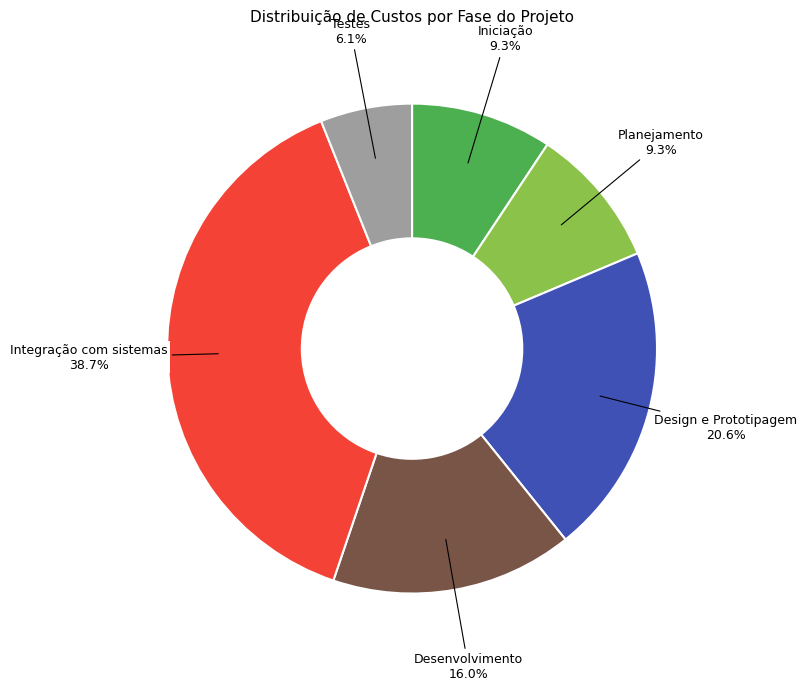

Does any single category account for the majority?

No